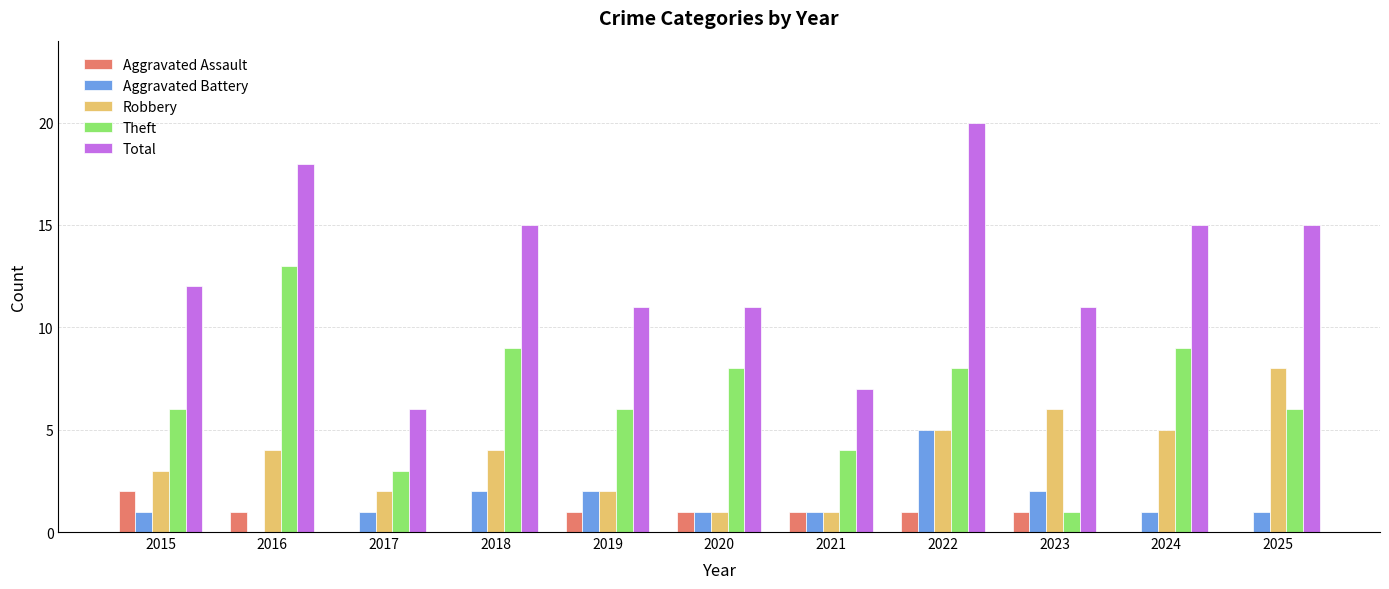

How many groups of bars are there?

11